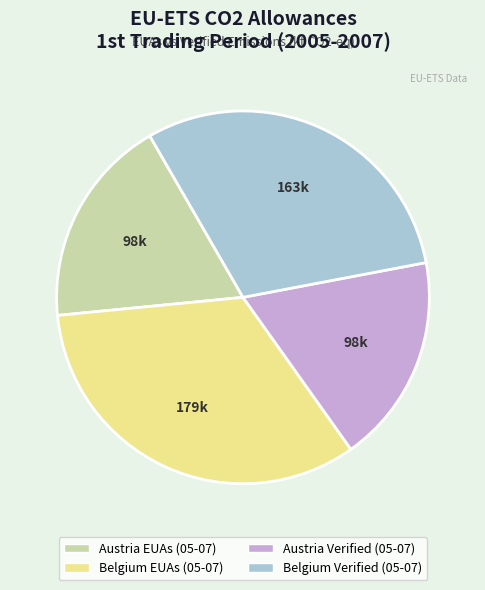

Count the number of slices in the pie.

4